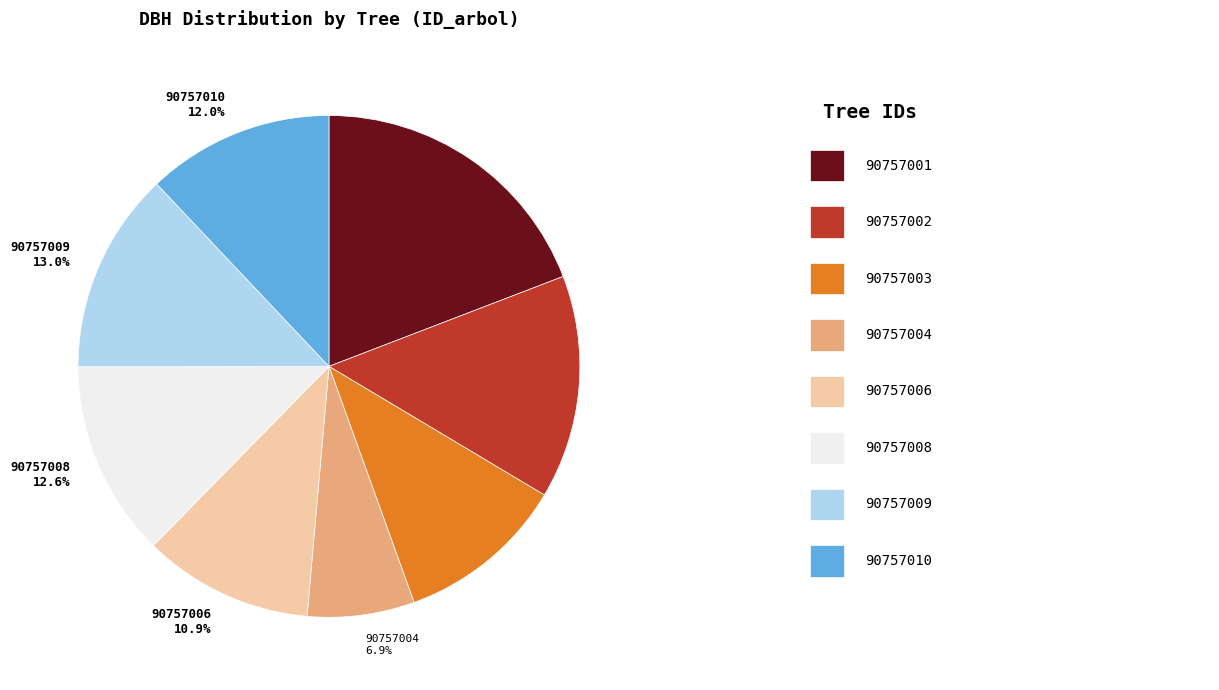

Approximately how many times larger is the value at 90757008 compared to 90757001?

0.7